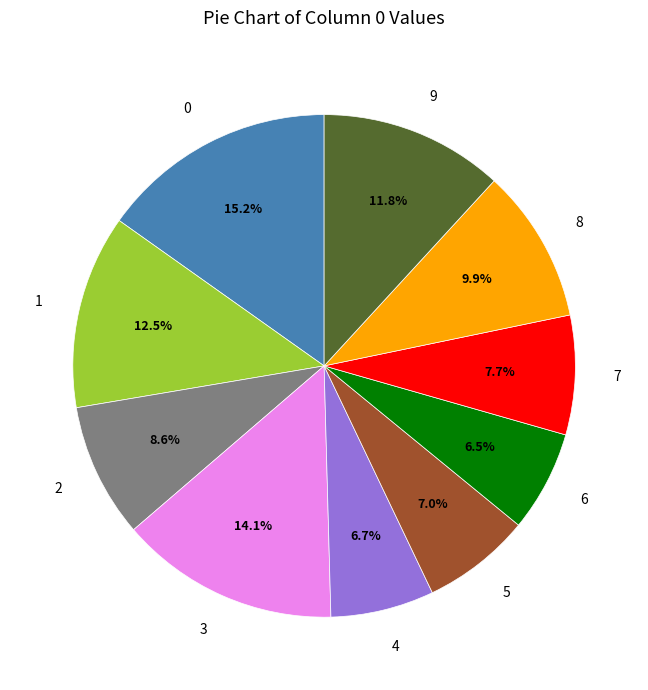

Does any single category account for the majority?

No